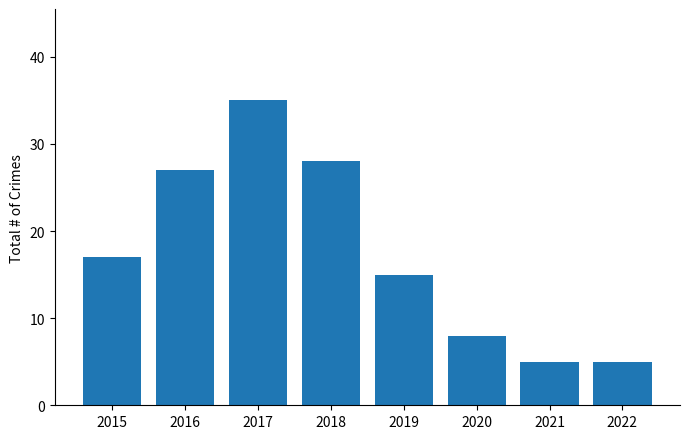

Approximately how many times larger is the value at 2018 compared to 2020?

3.5